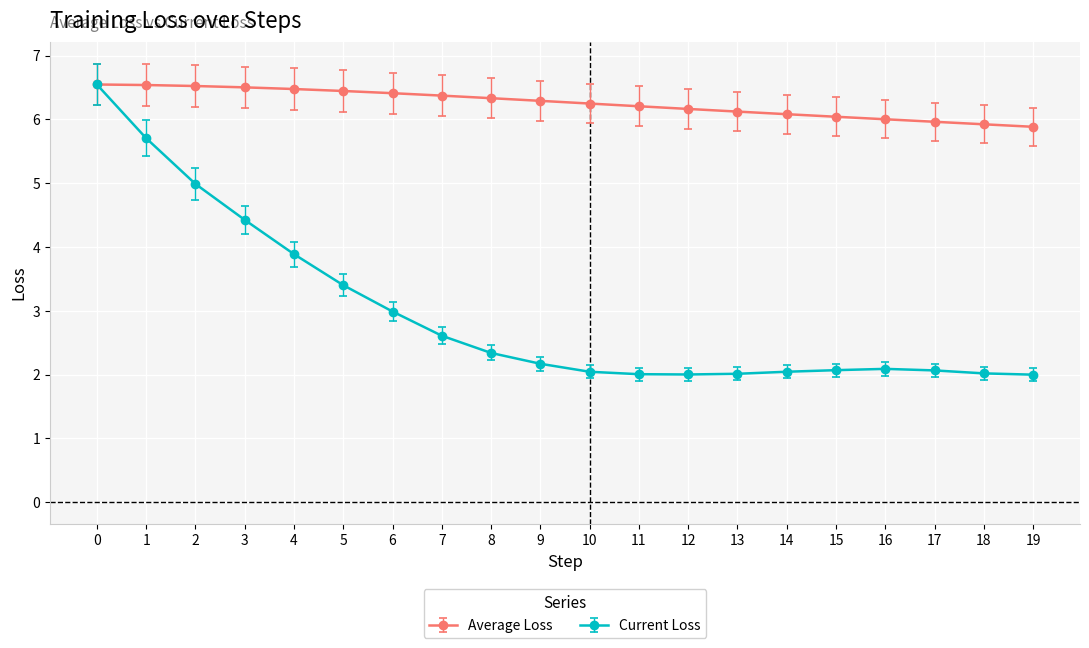

What is the total value across all series at 17?

8.0